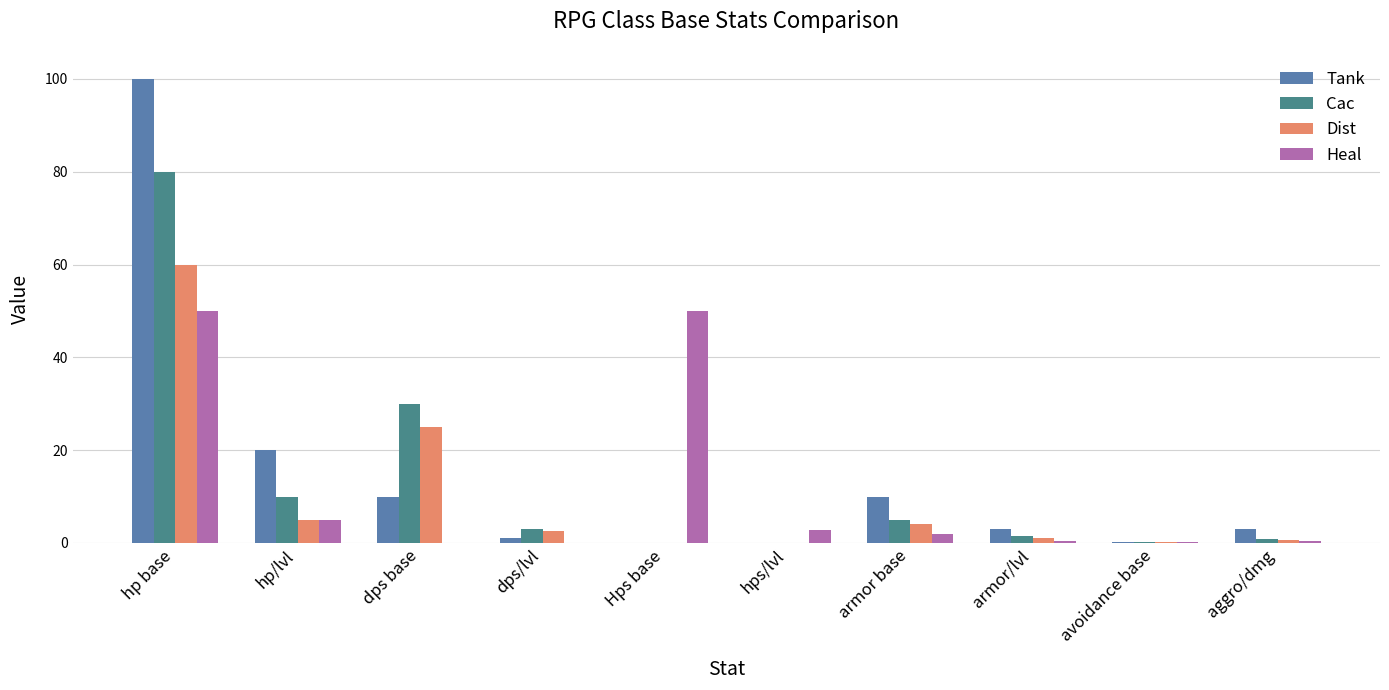

Which category has the highest value in the Dist series?

hp base